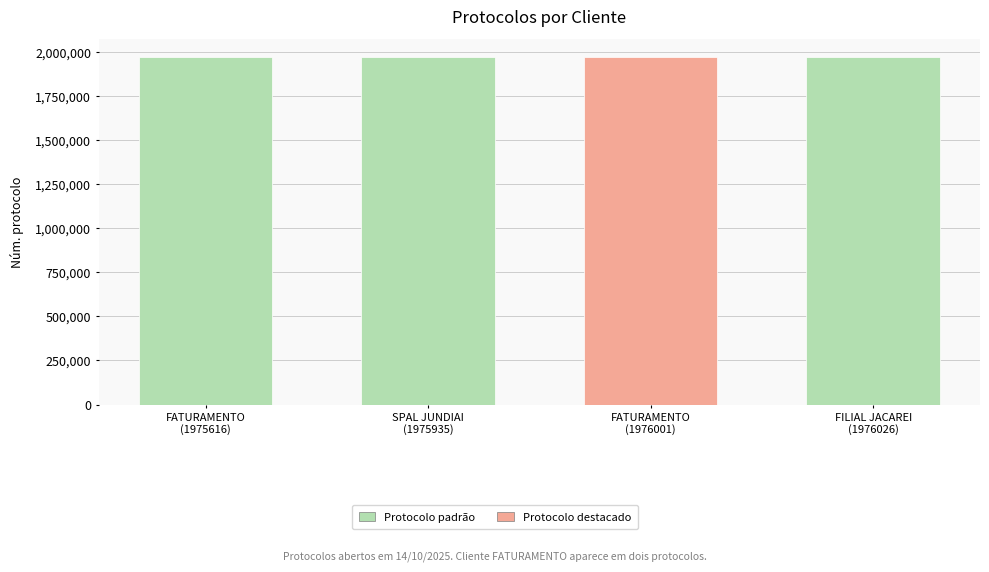

What is the smallest value displayed?

1975616